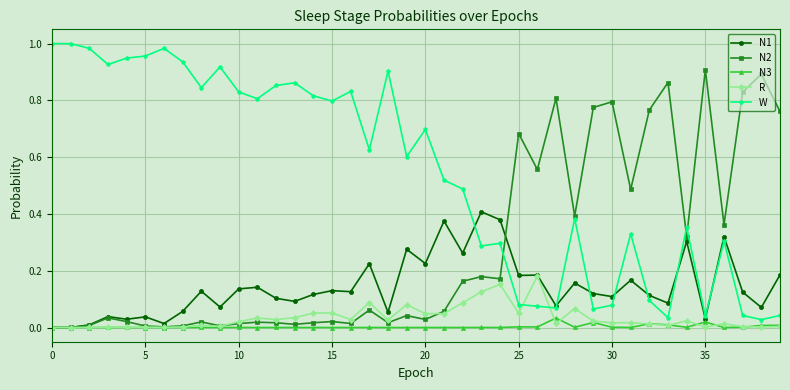

Which series has the largest total across all categories?

W